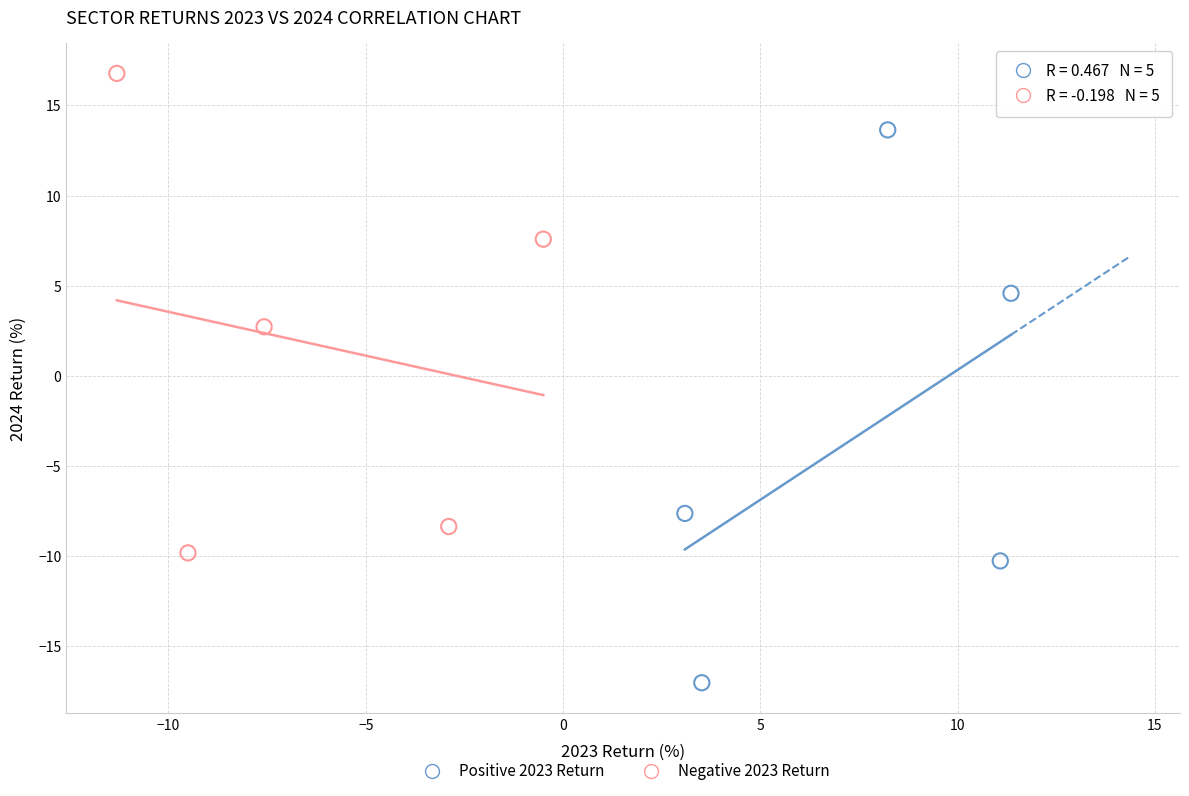

Which series reaches the minimum Y coordinate?

Positive 2023 Return